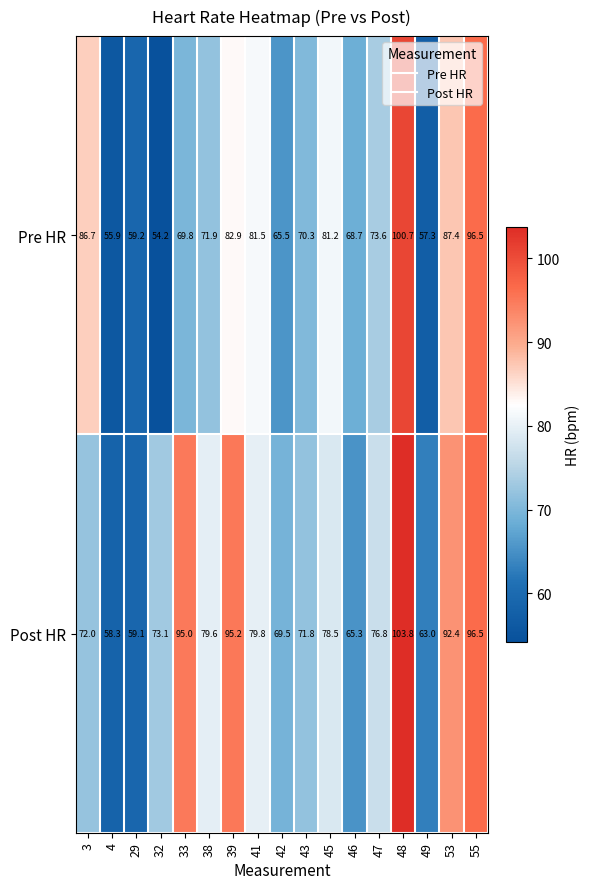

Between 43 and 48, which series saw the biggest shift?

Post HR